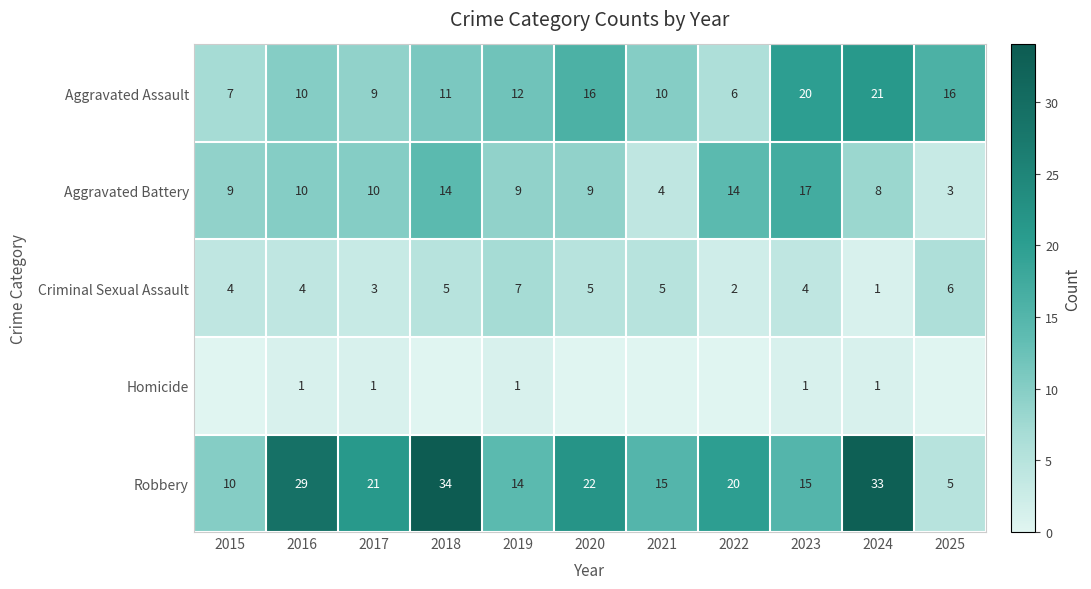

Which category has the highest value across all series?

2018